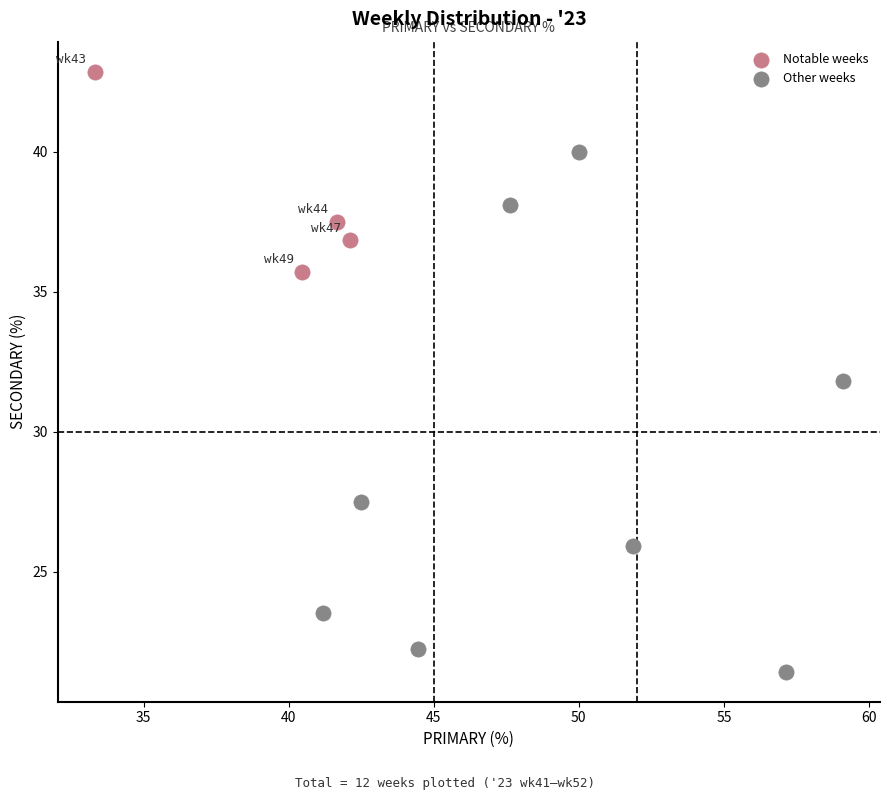

Which series has the widest spread of Y values?

Other weeks